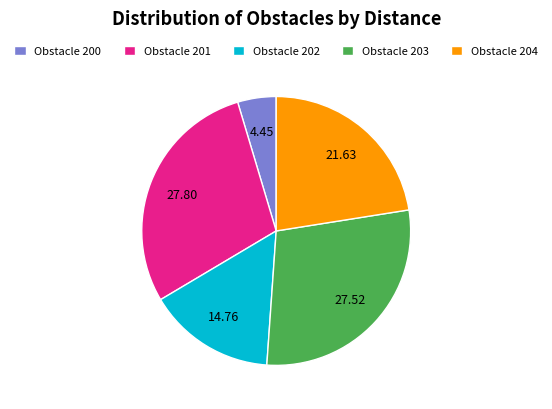

Approximately how many times larger is the value at Obstacle 203 compared to Obstacle 202?

1.9